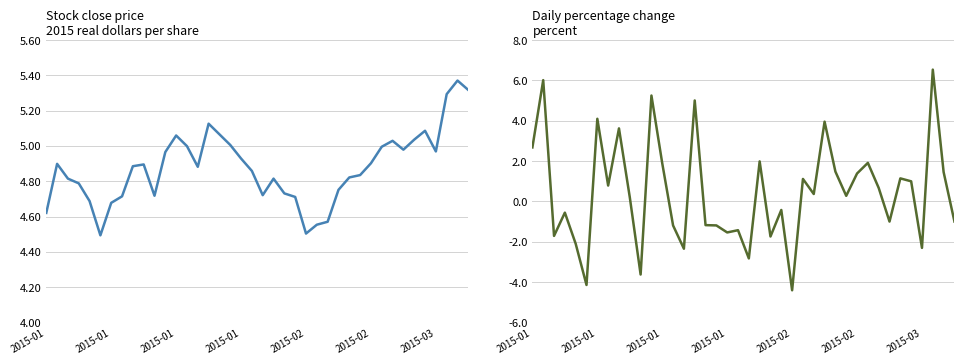

Between which two adjacent categories do close and pctChg first intersect?

2015-01 and 2015-01